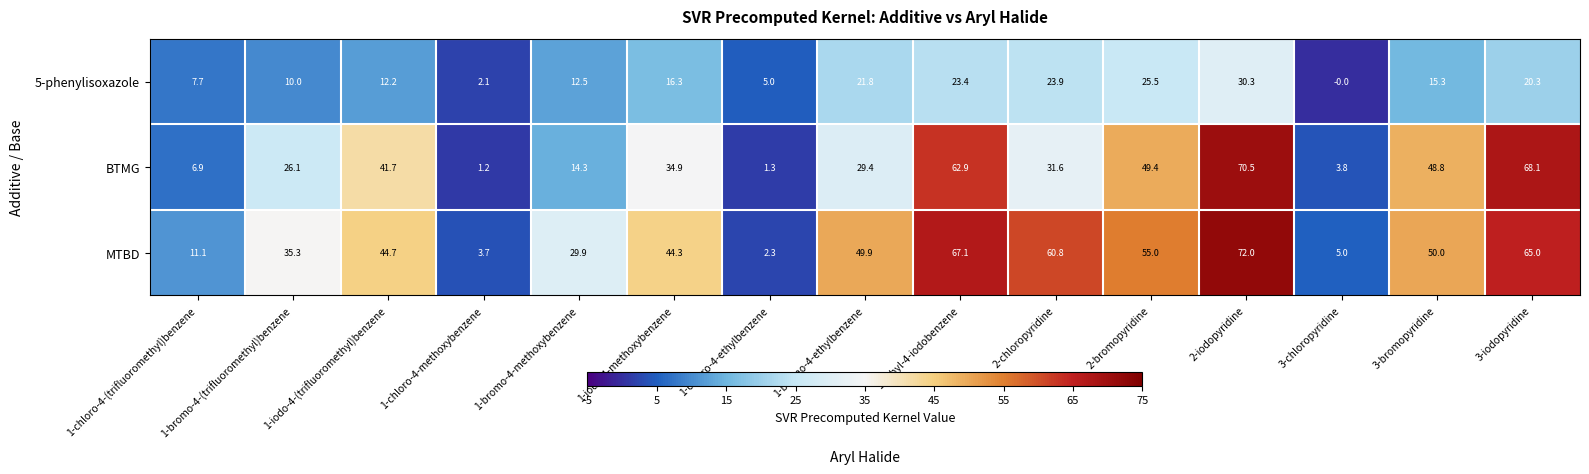

What is the difference between the maximum and minimum values in the MTBD series?

69.7